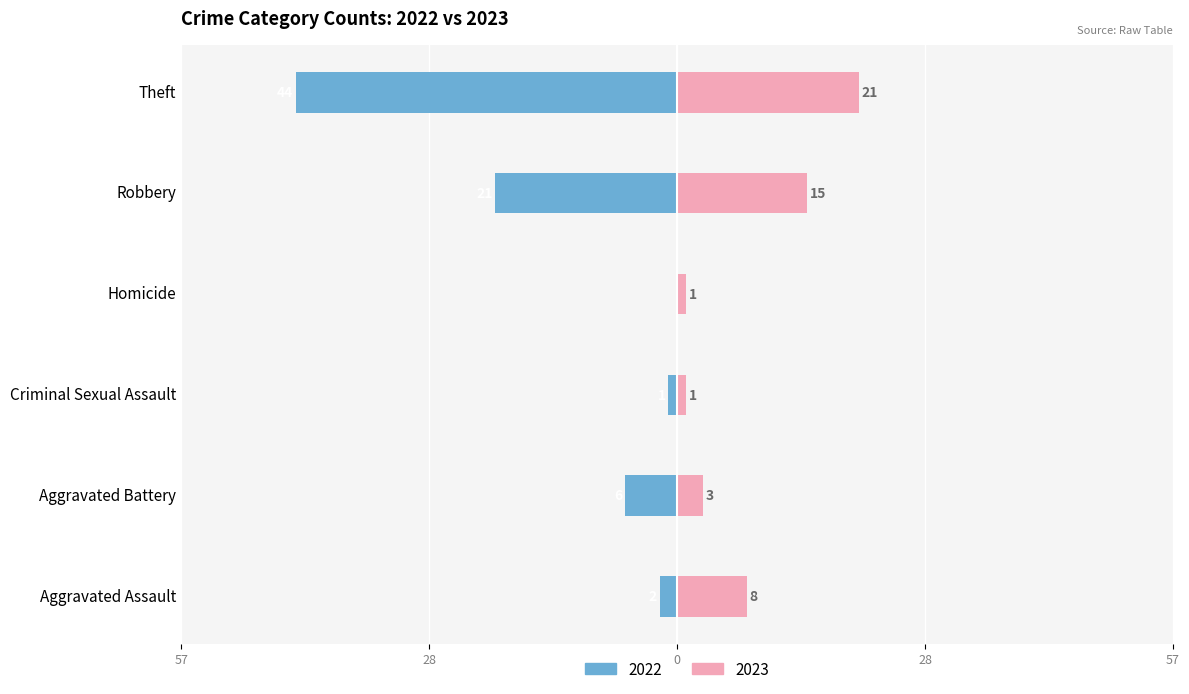

What is the sum of all 2023 values?

49